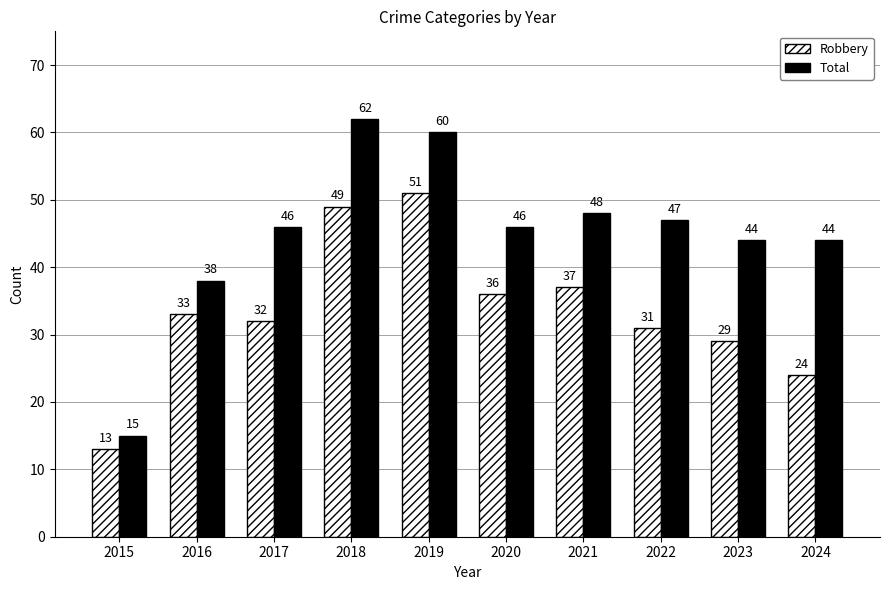

What is the minimum value for Total?

15